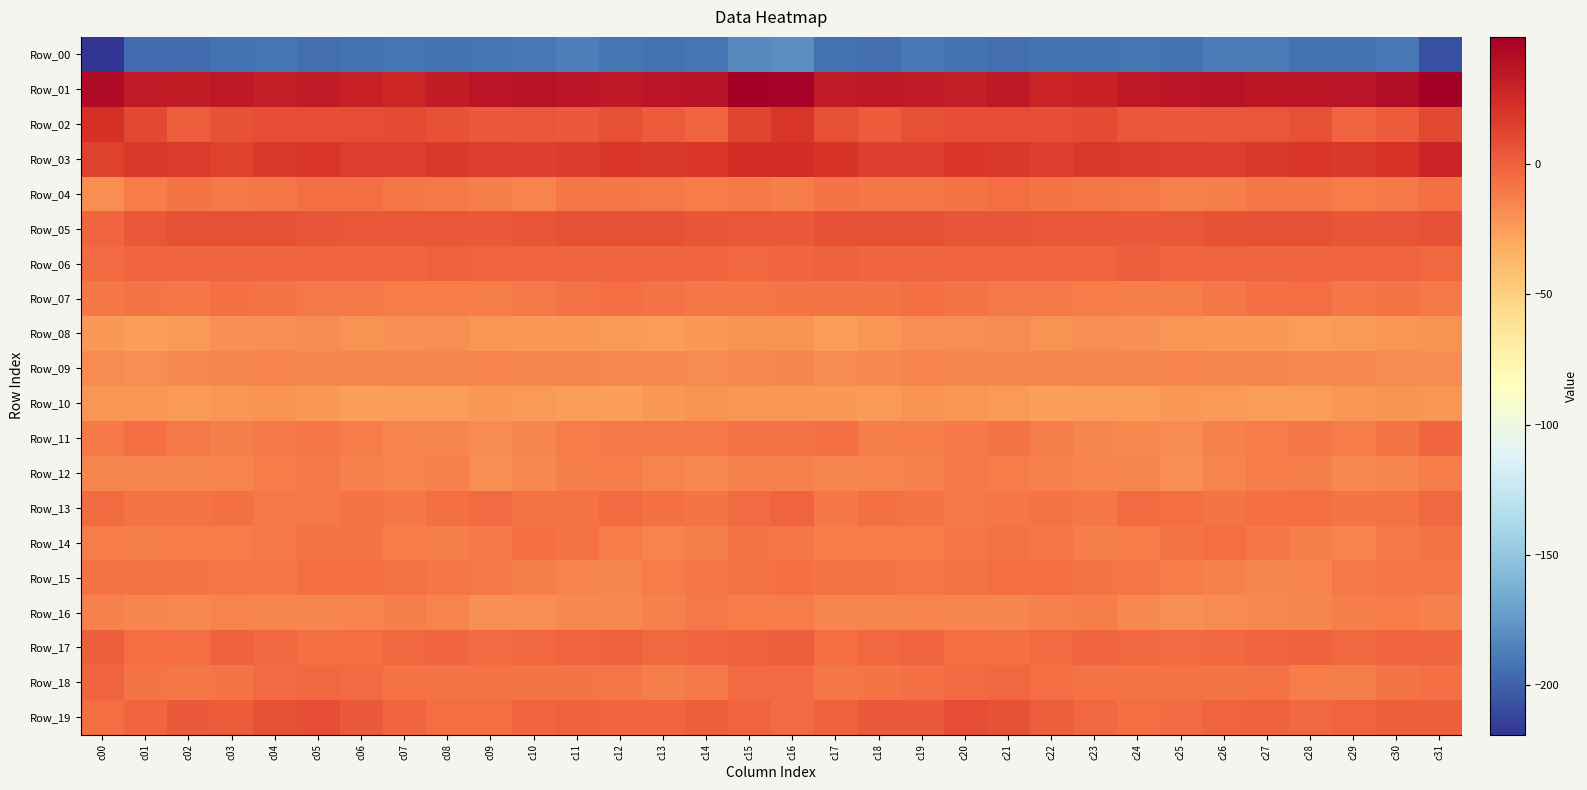

Reading left to right, what are all the values shown in this chart?

Row_00: c00=-218.9	c01=-194.9	c02=-195.7	c03=-192.1	c04=-191.1	c05=-193.9	c06=-193.3	c07=-191.7	c08=-192.2	c09=-191.5	c10=-189.8	c11=-186.6	c12=-190.8	c13=-192.9	c14=-191.0	c15=-181.8	c16=-179.7	c17=-193.4	c18=-194.8	c19=-190.5	c20=-192.5	c21=-194.1	c22=-192.5	c23=-192.2	c24=-191.6	c25=-191.8	c26=-187.6	c27=-187.7	c28=-192.2	c29=-192.3	c30=-190.5	c31=-207.0
Row_01: c00=41.9	c01=33.1	c02=32.5	c03=34.8	c04=31.3	c05=33.9	c06=30.2	c07=27.7	c08=32.2	c09=36.3	c10=37.2	c11=36.8	c12=34.9	c13=36.2	c14=37.9	c15=48.7	c16=46.6	c17=33.5	c18=34.3	c19=33.4	c20=31.5	c21=34.0	c22=28.0	c23=28.8	c24=34.4	c25=36.6	c26=37.4	c27=36.0	c28=35.3	c29=36.5	c30=40.7	c31=48.6
Row_02: c00=21.5	c01=10.6	c02=1.3	c03=5.9	c04=8.9	c05=8.0	c06=8.1	c07=9.2	c08=6.5	c09=3.3	c10=3.8	c11=3.5	c12=7.6	c13=2.5	c14=-1.5	c15=11.2	c16=18.5	c17=7.3	c18=1.8	c19=7.8	c20=8.6	c21=8.2	c22=8.2	c23=9.0	c24=4.5	c25=3.7	c26=3.8	c27=4.6	c28=7.3	c29=-0.7	c30=1.7	c31=11.0
Row_03: c00=13.5	c01=17.8	c02=16.9	c03=13.6	c04=17.8	c05=18.9	c06=16.1	c07=15.9	c08=18.1	c09=15.7	c10=14.9	c11=16.8	c12=18.9	c13=18.3	c14=18.7	c15=23.3	c16=23.0	c17=20.3	c18=14.5	c19=15.0	c20=18.8	c21=18.2	c22=14.9	c23=17.3	c24=17.0	c25=15.5	c26=15.4	c27=17.9	c28=18.7	c29=18.2	c30=20.7	c31=28.8
Row_04: c00=-18.9	c01=-11.4	c02=-8.3	c03=-10.1	c04=-9.4	c05=-5.7	c06=-6.2	c07=-9.1	c08=-10.1	c09=-12.4	c10=-14.1	c11=-9.8	c12=-9.1	c13=-10.8	c14=-11.1	c15=-10.4	c16=-12.0	c17=-7.4	c18=-9.7	c19=-9.7	c20=-8.6	c21=-4.9	c22=-8.0	c23=-9.3	c24=-10.7	c25=-13.5	c26=-12.8	c27=-8.9	c28=-9.5	c29=-11.1	c30=-10.2	c31=-6.2
Row_05: c00=-2.6	c01=3.9	c02=7.6	c03=7.6	c04=6.0	c05=5.4	c06=4.2	c07=4.5	c08=3.9	c09=3.1	c10=5.5	c11=7.1	c12=7.0	c13=5.8	c14=5.1	c15=4.2	c16=2.8	c17=7.0	c18=7.7	c19=7.1	c20=5.6	c21=4.8	c22=4.3	c23=4.3	c24=3.3	c25=3.9	c26=6.5	c27=7.0	c28=7.0	c29=5.3	c30=5.3	c31=6.4
Row_06: c00=-3.7	c01=-0.5	c02=-1.7	c03=-1.9	c04=-1.6	c05=-1.9	c06=-1.2	c07=-1.8	c08=0.5	c09=-0.5	c10=-2.3	c11=-1.0	c12=-2.5	c13=-2.4	c14=-1.9	c15=-3.6	c16=-1.8	c17=-0.4	c18=-1.6	c19=-2.1	c20=-1.5	c21=-2.0	c22=-1.4	c23=-1.3	c24=0.9	c25=-1.8	c26=-1.5	c27=-1.5	c28=-2.4	c29=-2.5	c30=-1.5	c31=-3.1
Row_07: c00=-8.9	c01=-8.2	c02=-9.2	c03=-6.7	c04=-7.3	c05=-9.9	c06=-10.7	c07=-10.9	c08=-11.7	c09=-12.4	c10=-10.7	c11=-7.1	c12=-4.8	c13=-7.7	c14=-9.2	c15=-9.2	c16=-7.9	c17=-8.4	c18=-8.5	c19=-6.4	c20=-8.3	c21=-10.6	c22=-10.6	c23=-11.3	c24=-12.0	c25=-12.3	c26=-9.2	c27=-5.7	c28=-5.5	c29=-9.0	c30=-8.8	c31=-10.6
Row_08: c00=-22.5	c01=-26.2	c02=-23.7	c03=-19.6	c04=-18.5	c05=-17.4	c06=-20.7	c07=-19.7	c08=-18.4	c09=-21.6	c10=-22.5	c11=-22.9	c12=-24.0	c13=-25.1	c14=-22.5	c15=-20.4	c16=-20.7	c17=-25.4	c18=-21.9	c19=-18.8	c20=-18.3	c21=-18.1	c22=-21.3	c23=-18.4	c24=-19.5	c25=-22.0	c26=-22.5	c27=-23.1	c28=-25.0	c29=-24.3	c30=-21.6	c31=-21.2
Row_09: c00=-17.2	c01=-18.5	c02=-17.0	c03=-15.3	c04=-15.0	c05=-15.7	c06=-15.3	c07=-15.8	c08=-15.9	c09=-14.9	c10=-15.6	c11=-15.6	c12=-16.6	c13=-16.4	c14=-17.8	c15=-16.8	c16=-15.4	c17=-17.5	c18=-16.2	c19=-14.8	c20=-15.4	c21=-15.3	c22=-15.7	c23=-15.9	c24=-15.6	c25=-14.7	c26=-15.8	c27=-15.6	c28=-16.9	c29=-16.8	c30=-18.0	c31=-17.8
Row_10: c00=-22.3	c01=-22.3	c02=-24.1	c03=-21.8	c04=-21.3	c05=-22.7	c06=-25.7	c07=-25.5	c08=-25.4	c09=-23.3	c10=-24.2	c11=-24.9	c12=-25.8	c13=-23.4	c14=-20.5	c15=-21.5	c16=-22.0	c17=-22.6	c18=-23.7	c19=-20.8	c20=-22.1	c21=-23.6	c22=-26.3	c23=-25.4	c24=-24.8	c25=-23.3	c26=-24.4	c27=-25.3	c28=-25.3	c29=-21.9	c30=-20.5	c31=-21.9
Row_11: c00=-10.1	c01=-6.4	c02=-10.6	c03=-12.0	c04=-10.8	c05=-9.2	c06=-11.1	c07=-15.0	c08=-15.7	c09=-17.6	c10=-15.2	c11=-11.9	c12=-10.2	c13=-10.7	c14=-10.3	c15=-7.0	c16=-7.3	c17=-6.5	c18=-12.1	c19=-11.2	c20=-10.8	c21=-8.8	c22=-12.9	c23=-15.6	c24=-16.2	c25=-17.7	c26=-13.4	c27=-11.3	c28=-9.6	c29=-11.6	c30=-8.2	c31=-2.6
Row_12: c00=-16.1	c01=-16.0	c02=-15.6	c03=-14.3	c04=-11.6	c05=-10.5	c06=-13.2	c07=-14.7	c08=-13.6	c09=-18.8	c10=-16.8	c11=-12.8	c12=-11.7	c13=-14.6	c14=-16.7	c15=-13.8	c16=-13.8	c17=-15.3	c18=-15.1	c19=-13.5	c20=-10.5	c21=-11.6	c22=-13.7	c23=-14.1	c24=-15.3	c25=-19.1	c26=-14.9	c27=-11.9	c28=-12.1	c29=-16.5	c30=-15.3	c31=-11.7
Row_13: c00=-4.0	c01=-8.7	c02=-8.2	c03=-6.1	c04=-10.5	c05=-10.1	c06=-7.0	c07=-8.9	c08=-5.8	c09=-3.6	c10=-7.7	c11=-7.6	c12=-4.5	c13=-6.7	c14=-8.7	c15=-3.6	c16=-1.5	c17=-8.9	c18=-6.4	c19=-7.8	c20=-10.8	c21=-9.0	c22=-7.0	c23=-9.0	c24=-4.1	c25=-4.8	c26=-8.4	c27=-6.2	c28=-4.9	c29=-8.1	c30=-7.5	c31=-3.3
Row_14: c00=-11.9	c01=-12.1	c02=-11.3	c03=-11.8	c04=-10.4	c05=-7.6	c06=-8.3	c07=-11.6	c08=-12.0	c09=-10.0	c10=-5.7	c11=-7.2	c12=-11.5	c13=-14.6	c14=-12.4	c15=-7.9	c16=-9.5	c17=-11.5	c18=-11.1	c19=-11.9	c20=-8.9	c21=-7.5	c22=-9.4	c23=-12.2	c24=-11.6	c25=-8.1	c26=-5.5	c27=-8.9	c28=-12.9	c29=-14.6	c30=-10.0	c31=-6.8
Row_15: c00=-7.1	c01=-8.5	c02=-8.3	c03=-9.5	c04=-9.4	c05=-6.6	c06=-5.7	c07=-7.1	c08=-9.7	c09=-10.1	c10=-12.8	c11=-14.7	c12=-15.8	c13=-11.6	c14=-9.8	c15=-7.6	c16=-6.1	c17=-8.0	c18=-8.5	c19=-9.6	c20=-8.8	c21=-5.7	c22=-6.3	c23=-7.9	c24=-9.9	c25=-11.0	c26=-13.4	c27=-15.5	c28=-14.3	c29=-10.7	c30=-9.8	c31=-8.9
Row_16: c00=-13.9	c01=-15.6	c02=-16.4	c03=-14.7	c04=-15.1	c05=-15.2	c06=-14.4	c07=-12.2	c08=-14.4	c09=-19.3	c10=-19.2	c11=-16.4	c12=-16.6	c13=-13.5	c14=-10.5	c15=-11.4	c16=-11.0	c17=-15.4	c18=-15.7	c19=-14.5	c20=-15.2	c21=-15.3	c22=-13.5	c23=-12.2	c24=-16.4	c25=-20.3	c26=-17.6	c27=-16.7	c28=-15.5	c29=-12.1	c30=-11.4	c31=-13.4
Row_17: c00=1.0	c01=-4.7	c02=-4.8	c03=-0.3	c04=-3.5	c05=-6.2	c06=-5.5	c07=-2.9	c08=-1.8	c09=-4.1	c10=-3.6	c11=-1.5	c12=0.2	c13=-2.6	c14=-2.4	c15=0.2	c16=1.4	c17=-5.2	c18=-2.9	c19=-0.6	c20=-5.0	c21=-6.4	c22=-4.4	c23=-1.8	c24=-2.8	c25=-4.0	c26=-3.0	c27=-0.6	c28=-0.4	c29=-3.3	c30=-2.2	c31=-2.0
Row_18: c00=-2.3	c01=-8.2	c02=-9.3	c03=-7.9	c04=-4.3	c05=-3.3	c06=-4.3	c07=-7.0	c08=-7.1	c09=-7.1	c10=-8.8	c11=-8.1	c12=-9.2	c13=-12.6	c14=-10.1	c15=-4.3	c16=-3.9	c17=-9.2	c18=-8.5	c19=-6.5	c20=-3.9	c21=-3.0	c22=-5.3	c23=-7.0	c24=-7.2	c25=-7.6	c26=-8.8	c27=-7.8	c28=-11.0	c29=-12.4	c30=-8.8	c31=-6.4
Row_19: c00=-4.9	c01=-1.6	c02=3.4	c03=2.3	c04=6.3	c05=8.3	c06=2.9	c07=-1.8	c08=-5.1	c09=-5.5	c10=-2.0	c11=0.2	c12=-1.7	c13=-1.9	c14=1.3	c15=-0.5	c16=-4.2	c17=0.4	c18=3.6	c19=3.1	c20=8.0	c21=6.6	c22=1.2	c23=-3.4	c24=-5.7	c25=-4.3	c26=-0.6	c27=-0.0	c28=-2.6	c29=-0.8	c30=1.3	c31=0.6